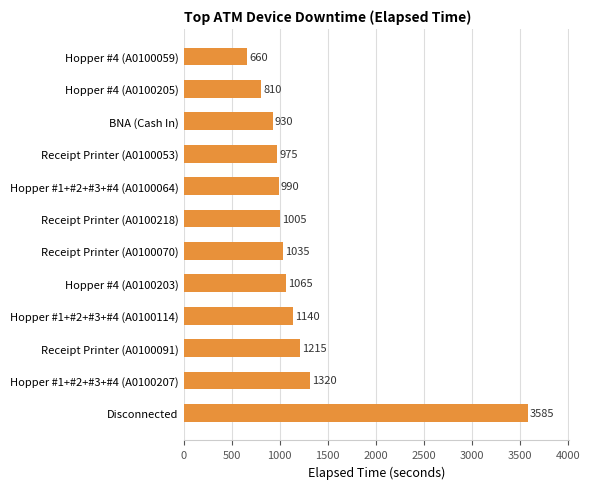

True or false: the data shows 1859 at Hopper #4 (A0100203).

False